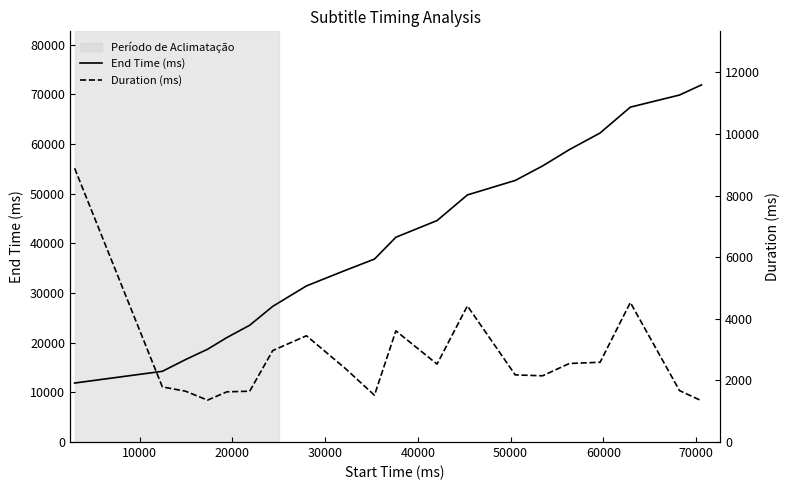

How many data points in Duration (ms) are above 2390?

9